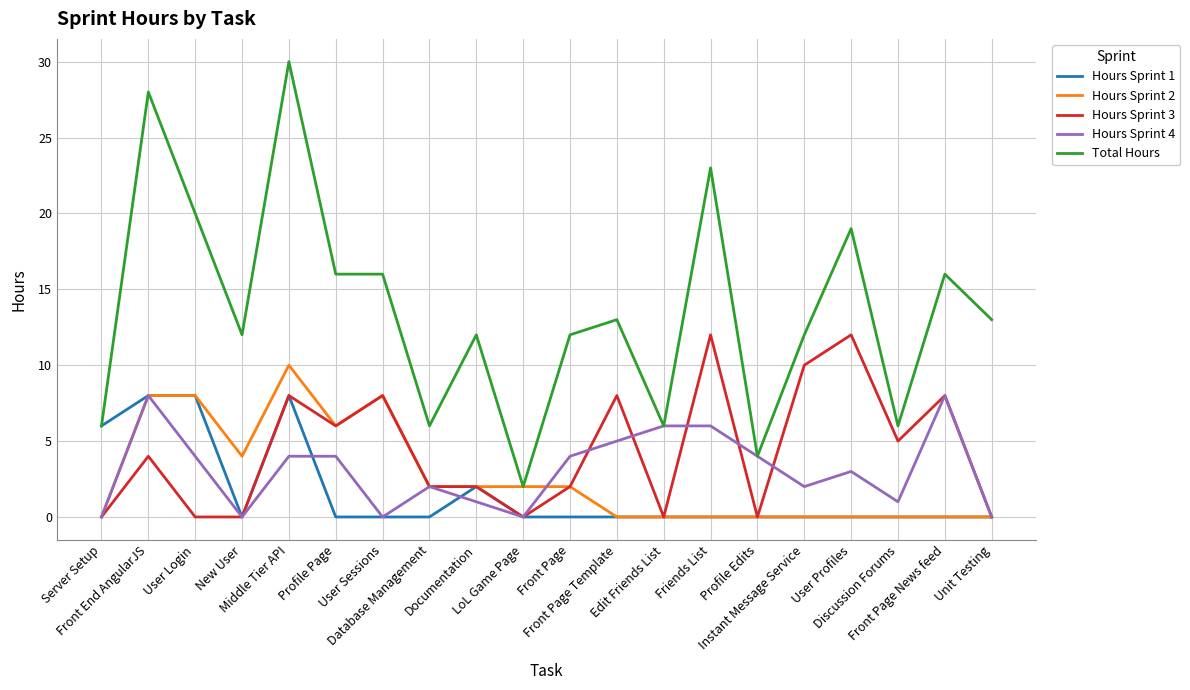

What is the maximum value shown in the chart?

30